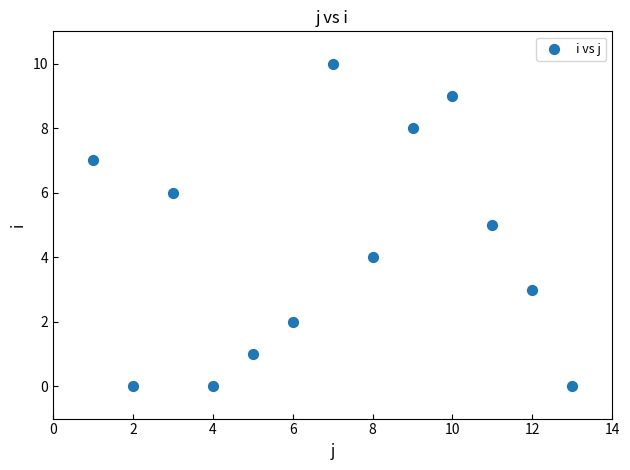

What is the range of Y values (max minus min)?

10